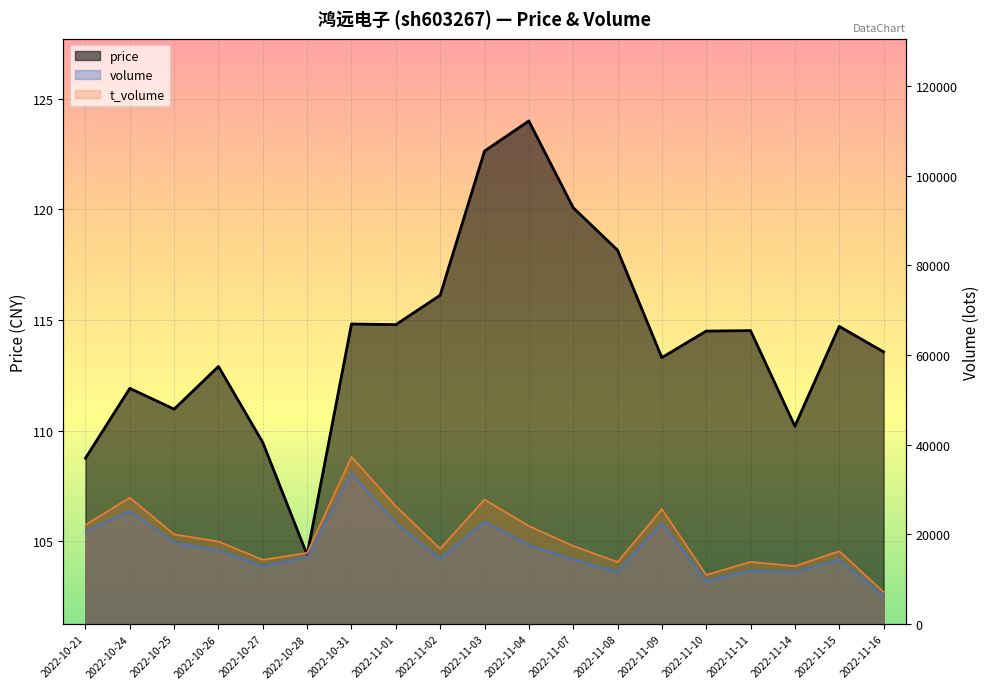

What are all the series names shown in the legend?

price, volume, t_volume